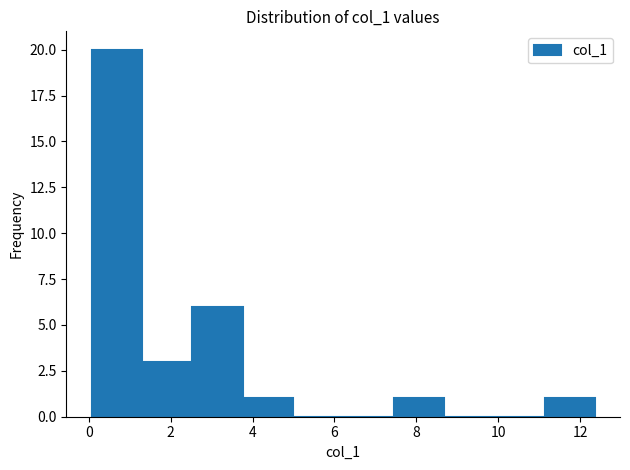

Over which range of the x-axis is the bar tallest?

0.0 to 1.2